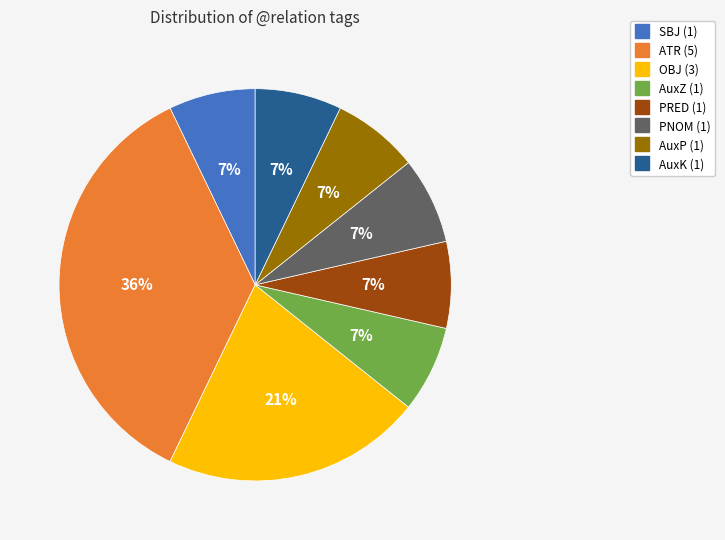

To the nearest percent, what is the difference between the largest and smallest slice percentages?

29%